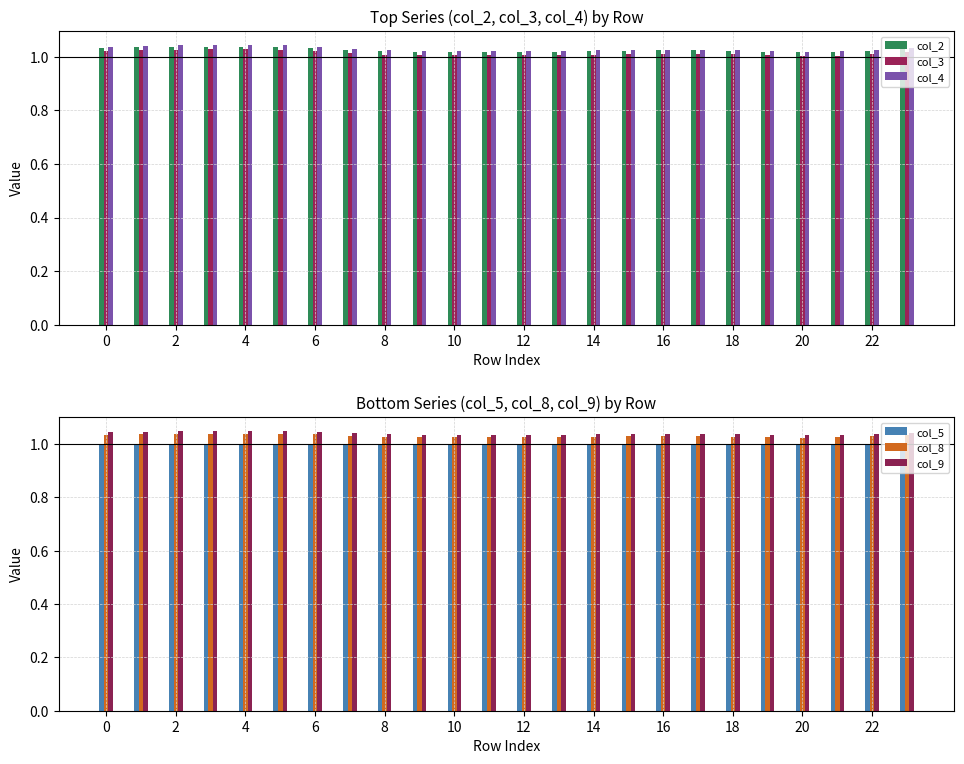

What is the average value of the col_9 series?

1.0